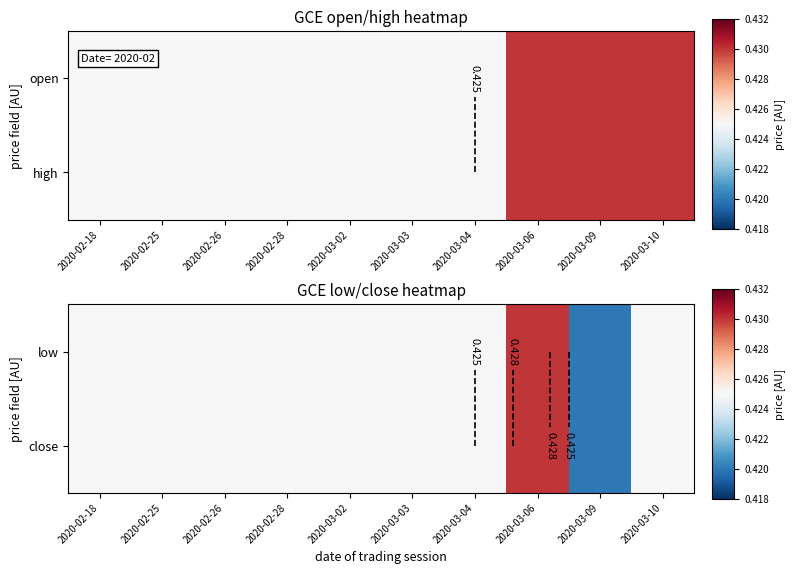

What is the greatest value displayed?

0.4